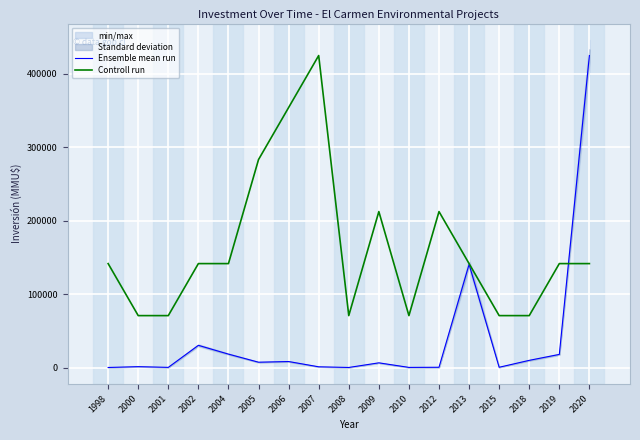

Reading left to right, what are all the values shown in this chart?

Ensemble mean run: 210.0	1320.0	350.0	30370.0	18400.0	7375.0	8300.0	1110.0	215.0	6522.0	300.0	500.0	140650.0	500.0	9903.0	18000.0	425000.0
Controll run: 141666.7	70833.3	70833.3	141666.7	141666.7	283333.3	354166.7	425000.0	70833.3	212500.0	70833.3	212500.0	141666.7	70833.3	70833.3	141666.7	141666.7